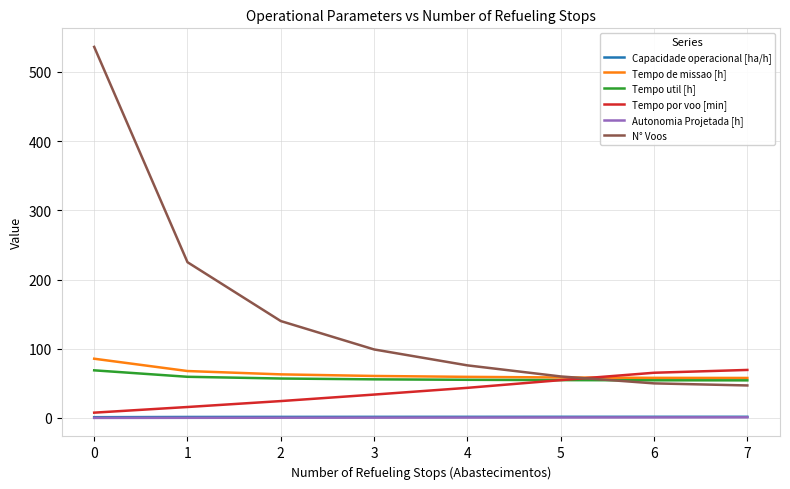

What is the total value across all series at 7?

231.3